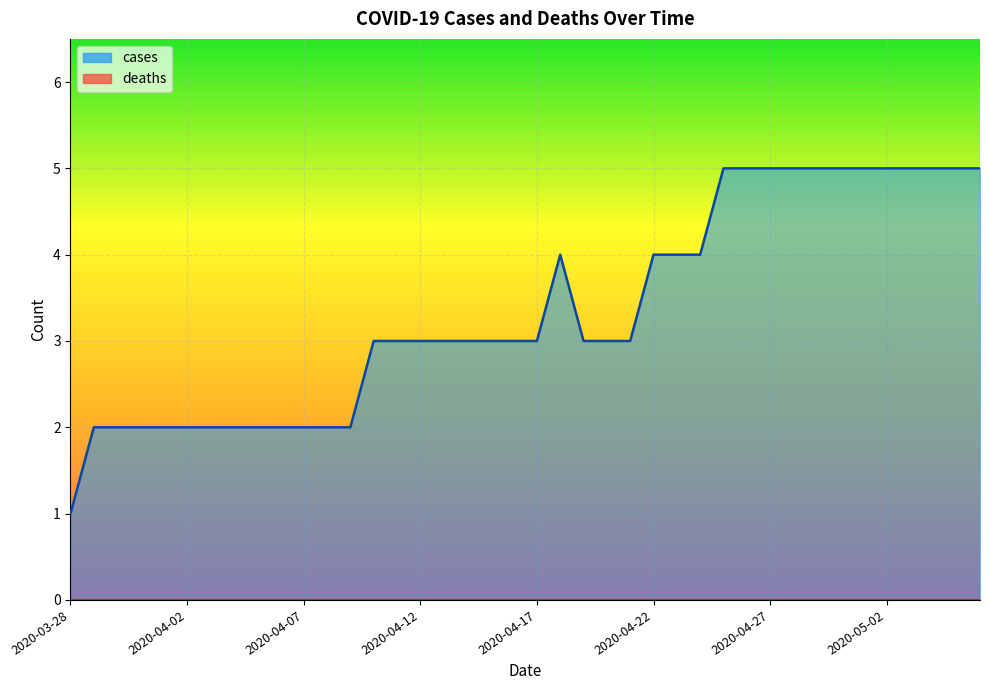

What is the difference between the values at 2020-05-06 and 2020-04-08?

3